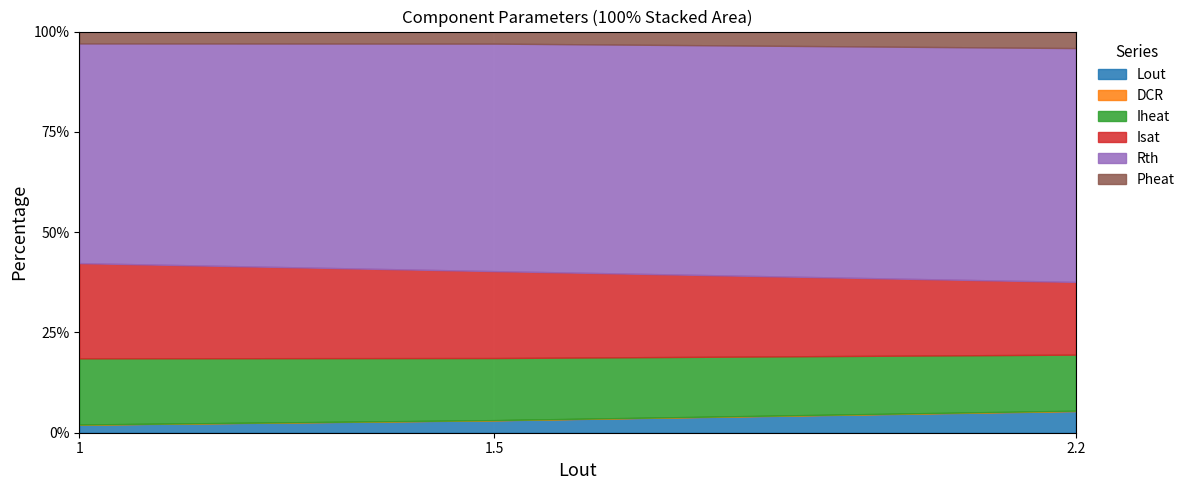

What are all the series names shown in the legend?

Lout, DCR, Iheat, Isat, Rth, Pheat